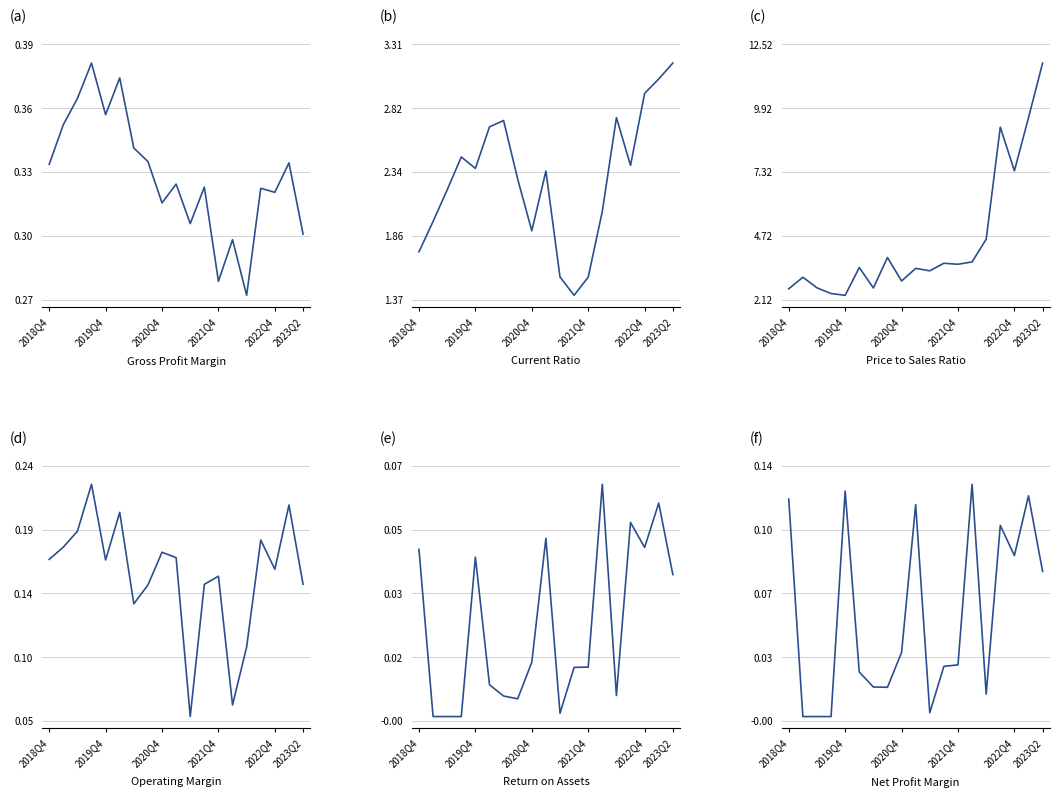

True or false: OperatingMargin and priceToSalesRatio intersect in this chart.

False